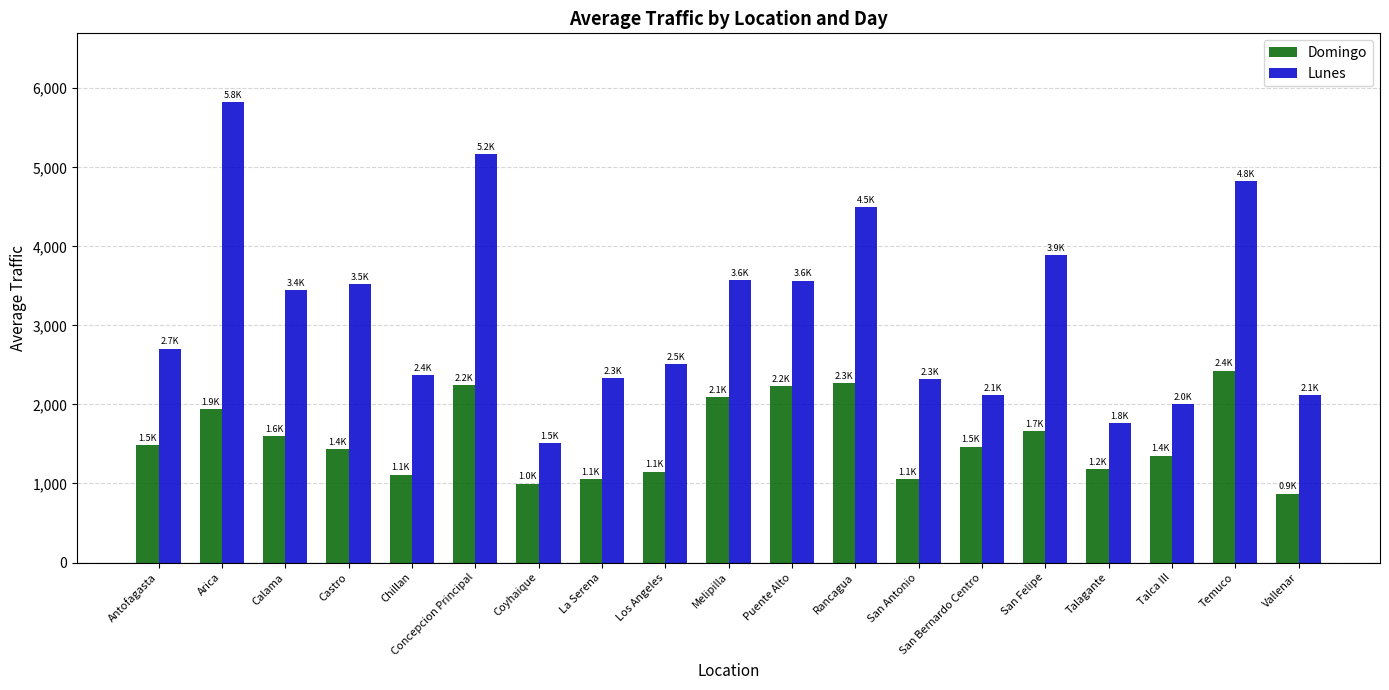

Read the Domingo value at Talca III.

1350.9